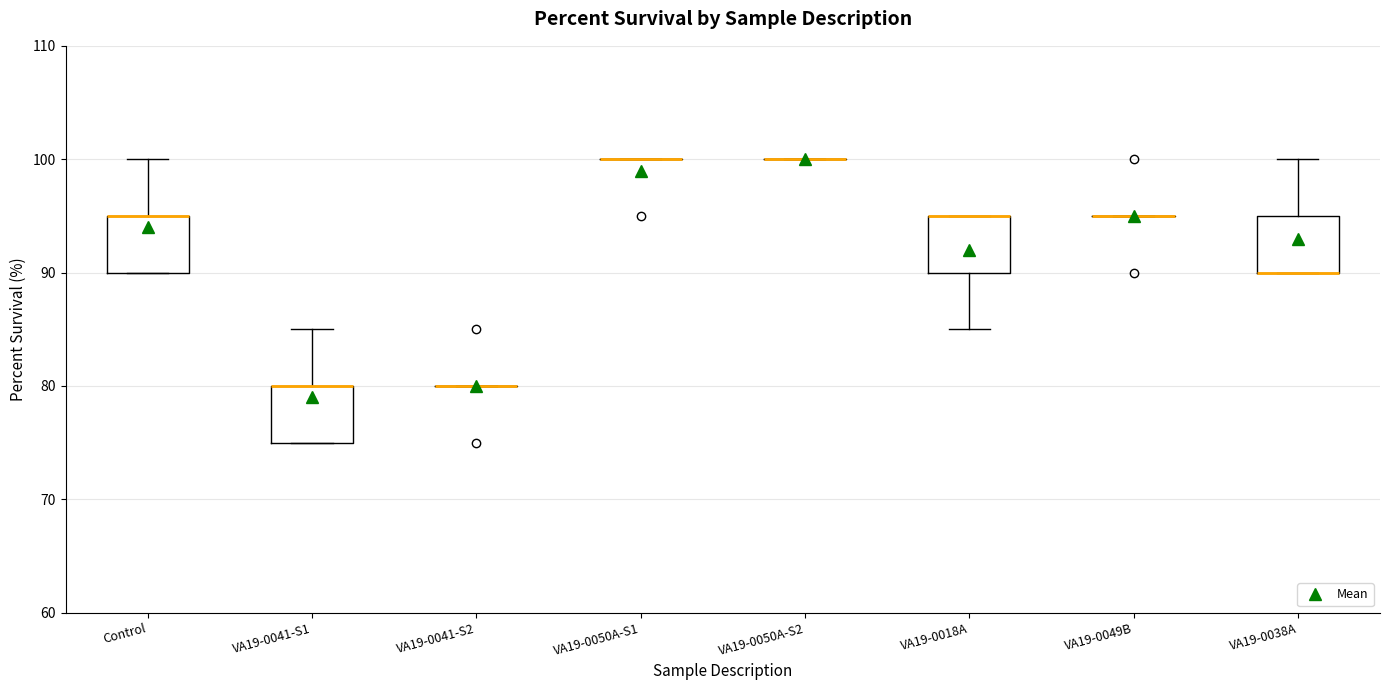

Reading left to right, transcribe this box plot: for each box, give where its median line is, the range the box spans, and where its two whiskers end, as read against the y-axis. The values are not printed on the chart, so give them approximately, as read against the axis.

Control: median 95 (drawn on the box's upper edge), box 90 to 95, whiskers 90 to 100
VA19-0041-S1: median 80 (drawn on the box's upper edge), box 75 to 80, whiskers 75 to 85
VA19-0041-S2: box collapsed to a line at 80, whiskers 80 to 80
VA19-0050A-S1: box collapsed to a line at 100, whiskers 100 to 100
VA19-0050A-S2: box collapsed to a line at 100, whiskers 100 to 100
VA19-0018A: median 95 (drawn on the box's upper edge), box 90 to 95, whiskers 85 to 95
VA19-0049B: box collapsed to a line at 95, whiskers 95 to 95
VA19-0038A: median 90 (drawn on the box's lower edge), box 90 to 95, whiskers 90 to 100